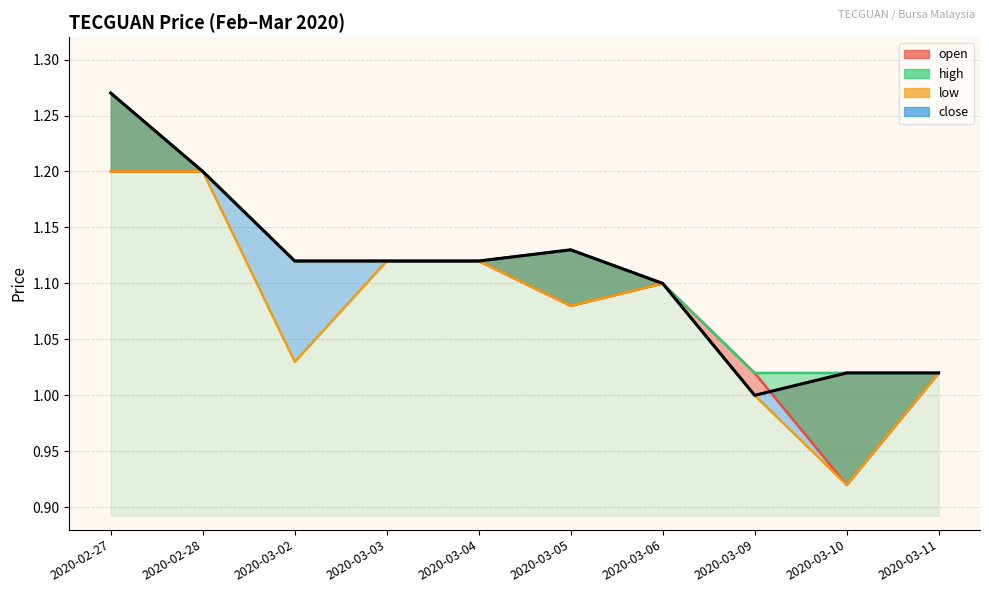

True or false: high and close intersect in this chart.

False